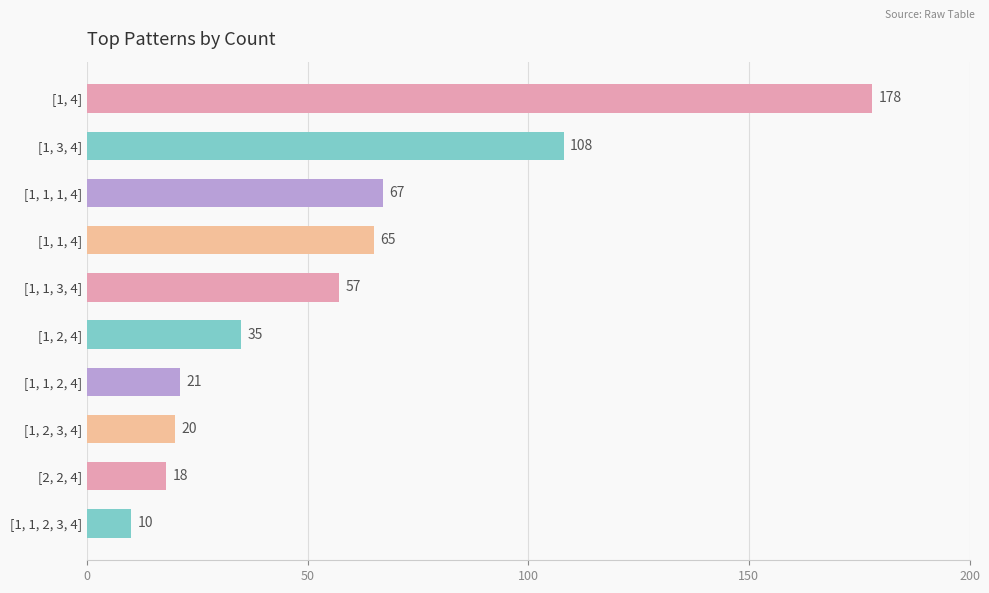

True or false: the data shows 57 at [1, 1, 3, 4].

True